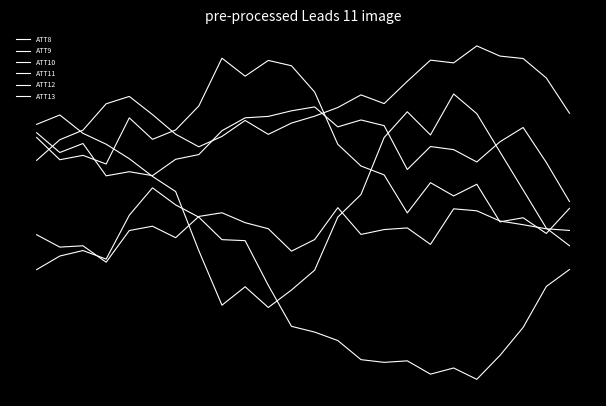

Is this an area chart (filled region under the line)?

No